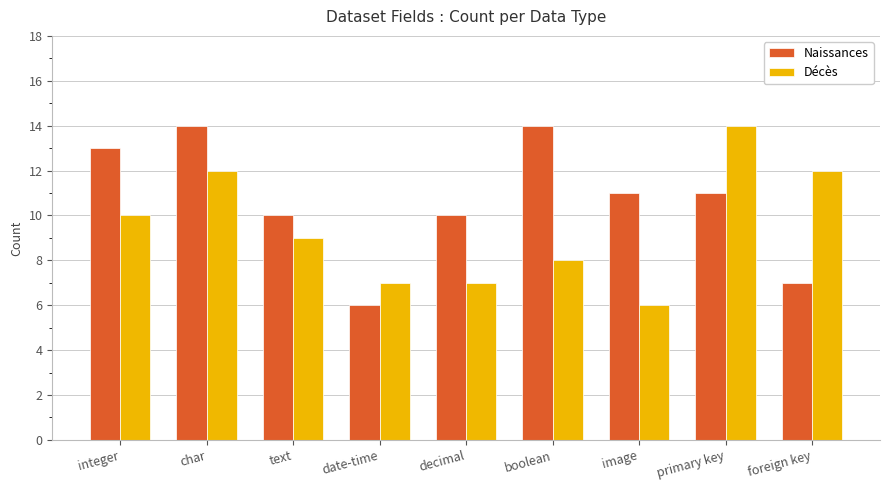

What is the lowest value of the Décès series?

6